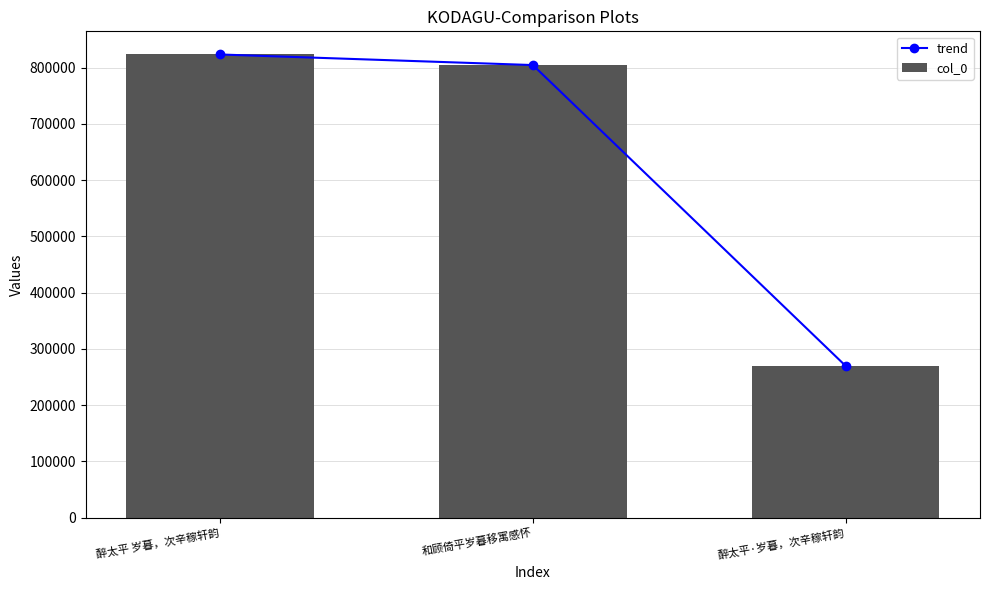

Between 醉太平·岁暮，次辛稼轩韵 and 和顾倚平岁暮移寓感怀, which is larger?

和顾倚平岁暮移寓感怀